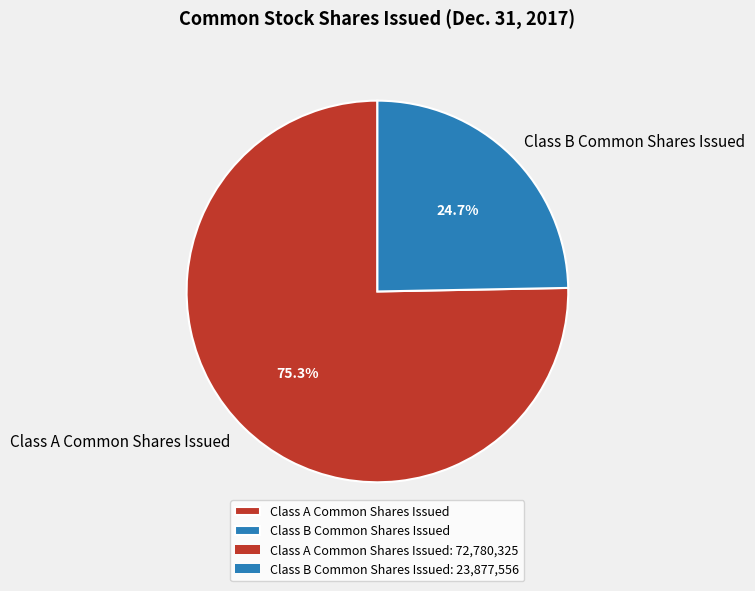

How many segments does this pie chart have?

2